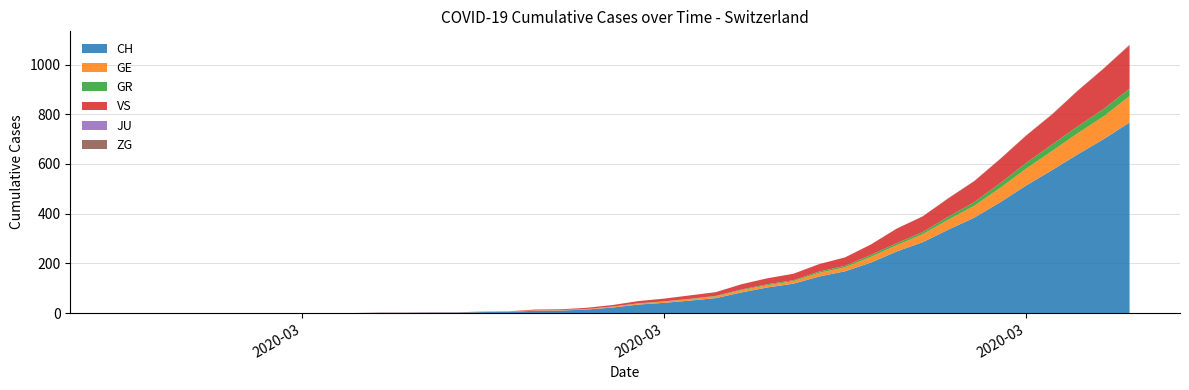

Reading right to left, extract all data points from this chart.

CH: 39=767	38=700	37=639	36=575	35=513	34=446	33=384	32=336	31=285	30=248	29=203	28=168	27=147	26=118	25=103	24=83	23=60	22=50	21=41	20=34	19=22	18=14	17=10	16=9	15=5	14=4	13=2	12=2	11=1	10=1	9=0	8=0	7=0	6=0	5=0	4=0	3=0	2=0	1=0	0=0
GE: 39=106	38=92	37=85	36=77	35=68	34=58	33=48	32=40	31=32	30=25	29=23	28=16	27=15	26=10	25=9	24=9	23=7	22=6	21=5	20=4	19=4	18=2	17=2	16=2	15=1	14=1	13=0	12=0	11=0	10=0	9=0	8=0	7=0	6=0	5=0	4=0	3=0	2=0	1=0	0=0
GR: 39=30	38=30	37=28	36=26	35=23	34=19	33=15	32=12	31=9	30=8	29=8	28=6	27=5	26=4	25=4	24=3	23=2	22=1	21=1	20=1	19=0	18=0	17=0	16=0	15=0	14=0	13=0	12=0	11=0	10=0	9=0	8=0	7=0	6=0	5=0	4=0	3=0	2=0	1=0	0=0
VS: 39=175	38=162	37=143	36=121	35=110	34=97	33=84	32=74	31=63	30=59	29=42	28=34	27=30	26=26	25=24	24=21	23=15	22=14	21=11	20=9	19=6	18=5	17=3	16=3	15=1	14=1	13=1	12=1	11=1	10=1	9=0	8=0	7=0	6=0	5=0	4=0	3=0	2=0	1=0	0=0
JU: 39=0	38=0	37=0	36=0	35=0	34=0	33=0	32=0	31=0	30=0	29=0	28=0	27=0	26=0	25=0	24=0	23=0	22=0	21=0	20=0	19=0	18=0	17=0	16=0	15=0	14=0	13=0	12=0	11=0	10=0	9=0	8=0	7=0	6=0	5=0	4=0	3=0	2=0	1=0	0=0
ZG: 39=2	38=1	37=1	36=1	35=1	34=1	33=1	32=1	31=0	30=0	29=0	28=0	27=0	26=0	25=0	24=0	23=0	22=0	21=0	20=0	19=0	18=0	17=0	16=0	15=0	14=0	13=0	12=0	11=0	10=0	9=0	8=0	7=0	6=0	5=0	4=0	3=0	2=0	1=0	0=0